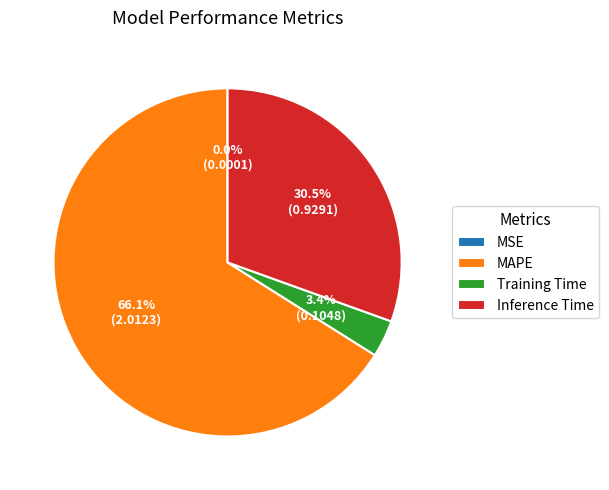

Does Training Time account for over 50% of the chart?

No